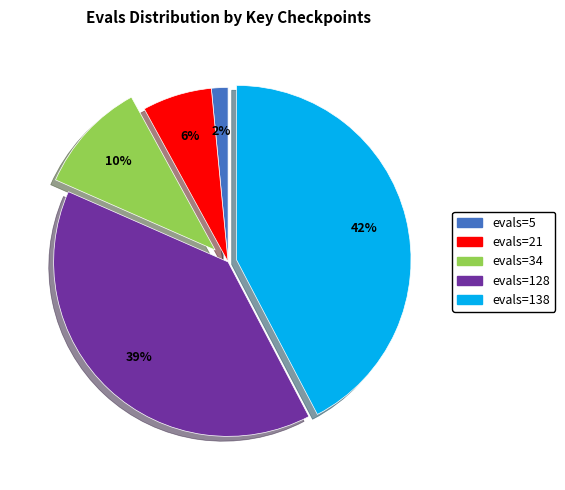

What is the smallest slice in the pie chart?

evals=5